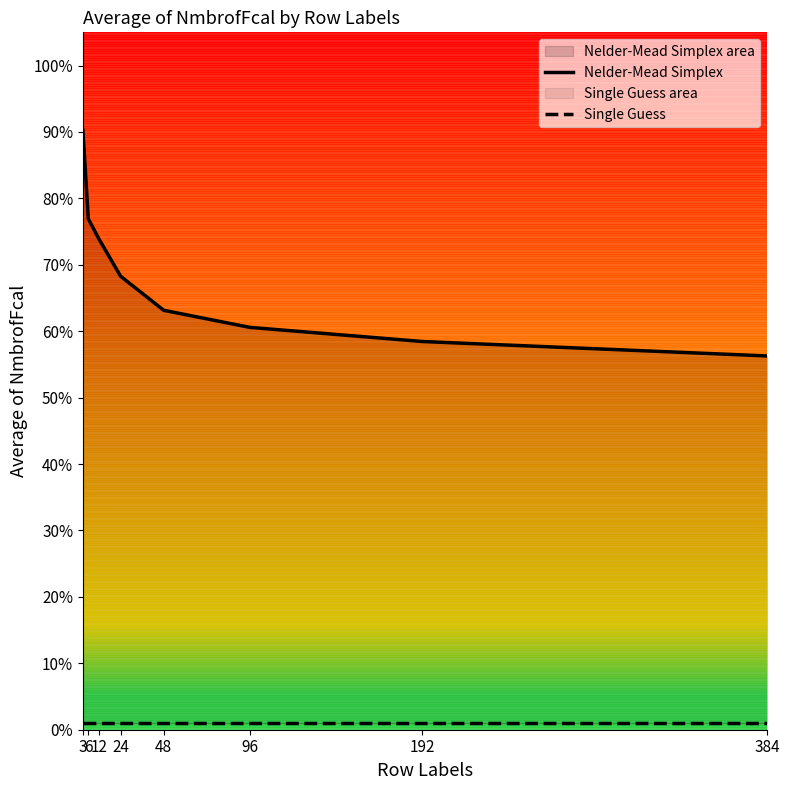

What is the value of the Single Guess point at the 5th from the left?

1.0